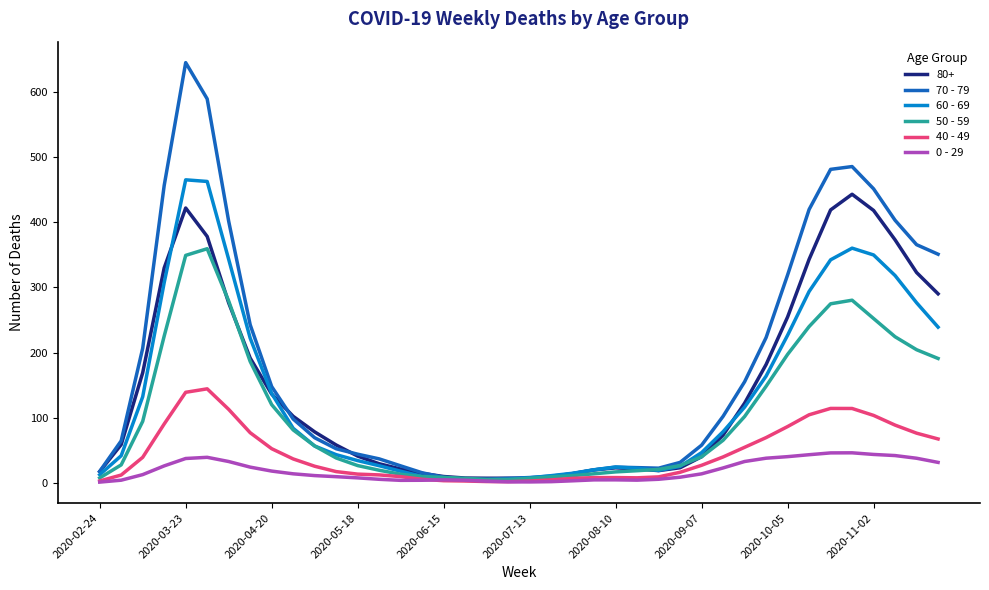

Does the chart have visible grid lines?

No